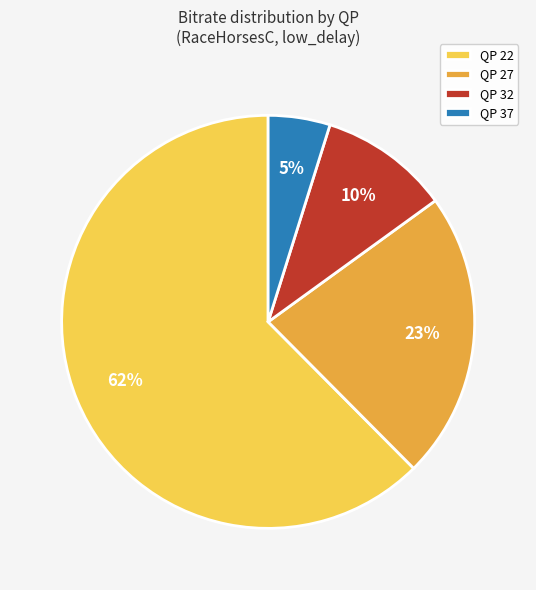

Between QP 37 and QP 32, which is larger?

QP 32